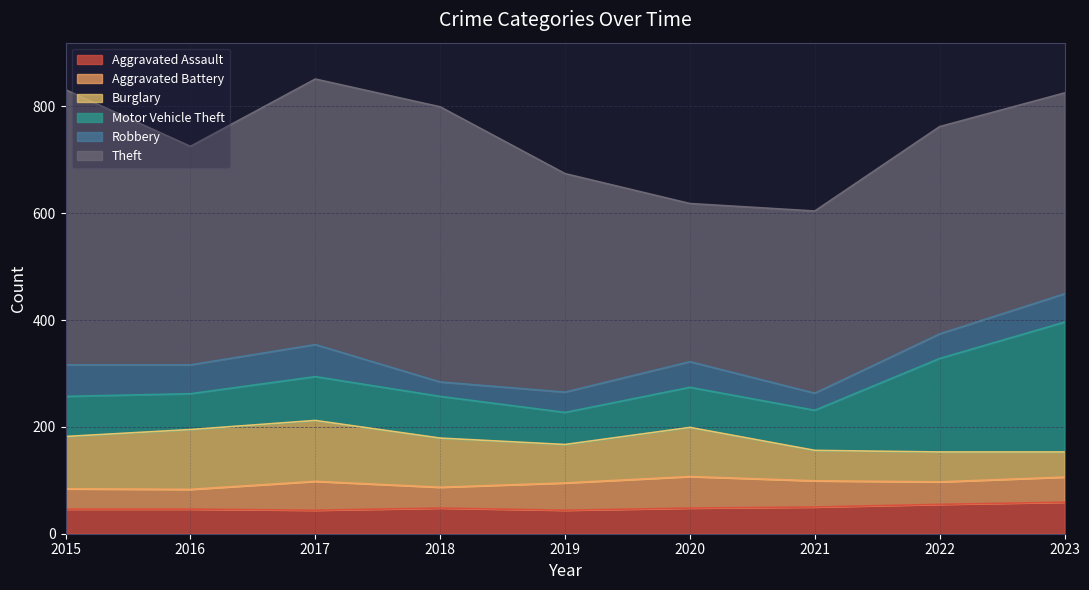

At which label does Theft reach its peak?

2015